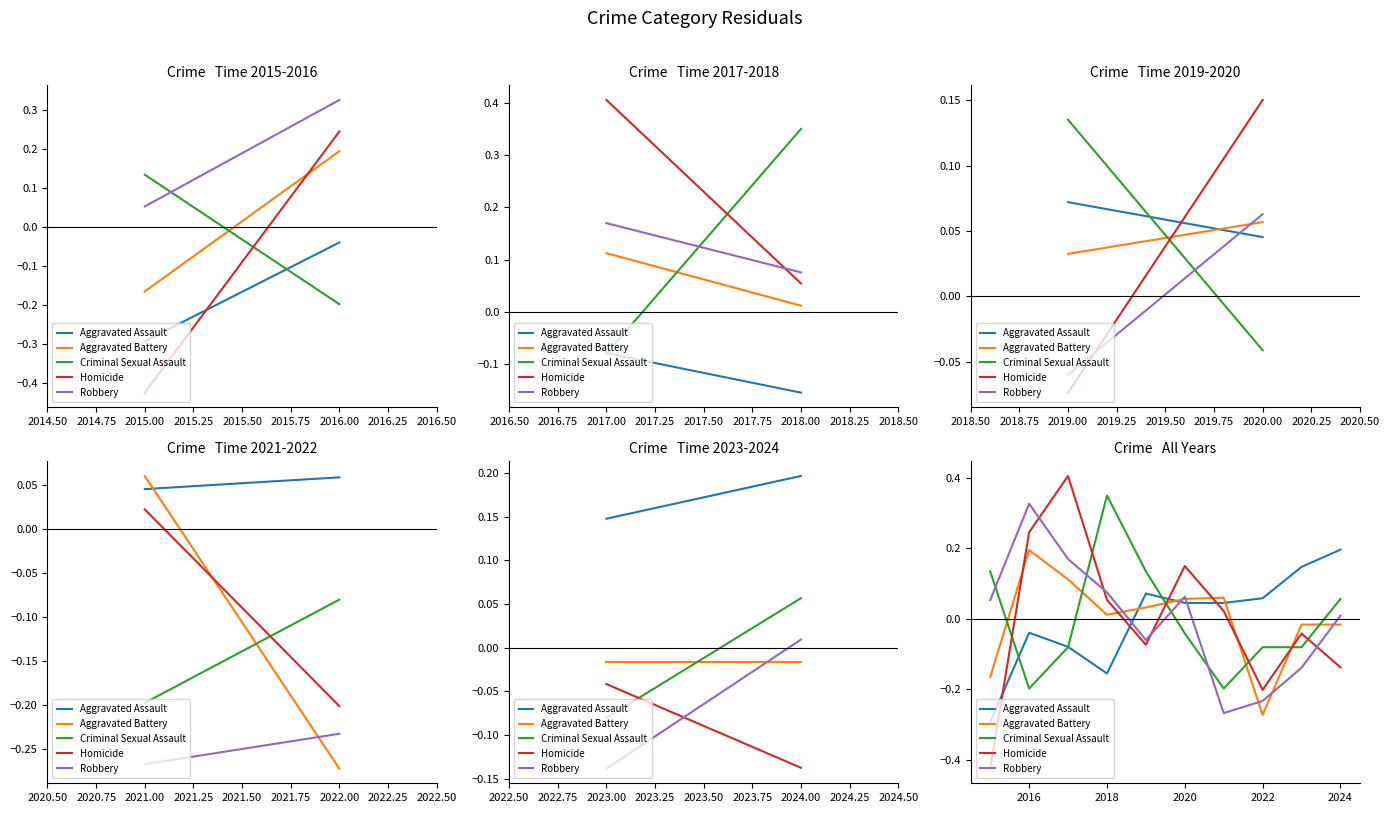

In Homicide, how many points are lower than both neighbors (excluding endpoints)?

2